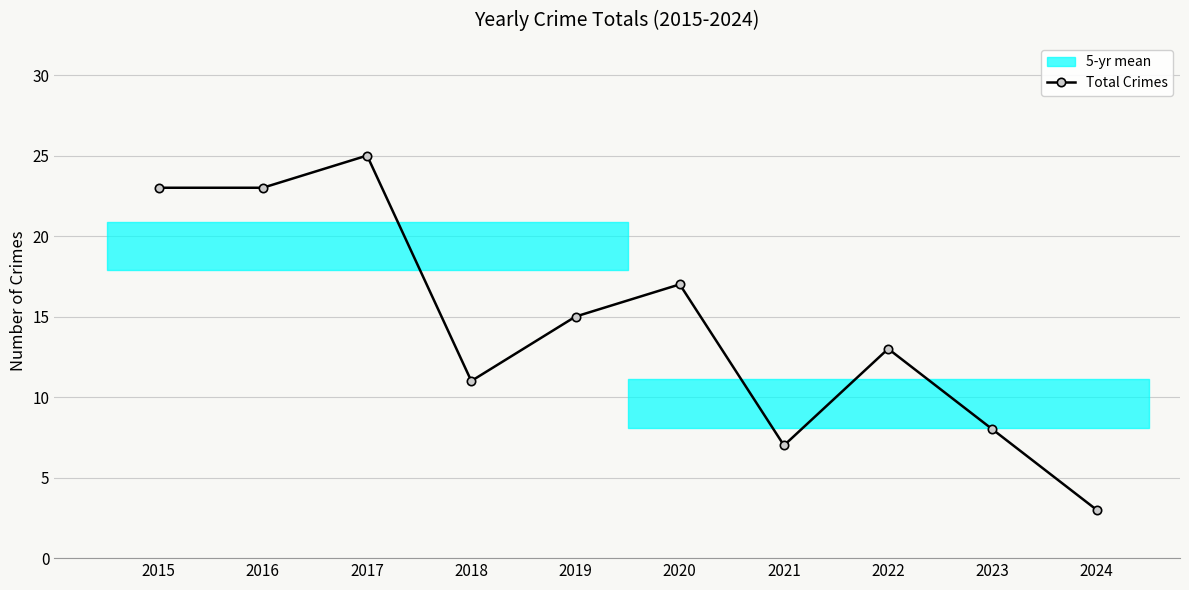

What is the ratio of the value at 2024 to the value at 2016?

0.1